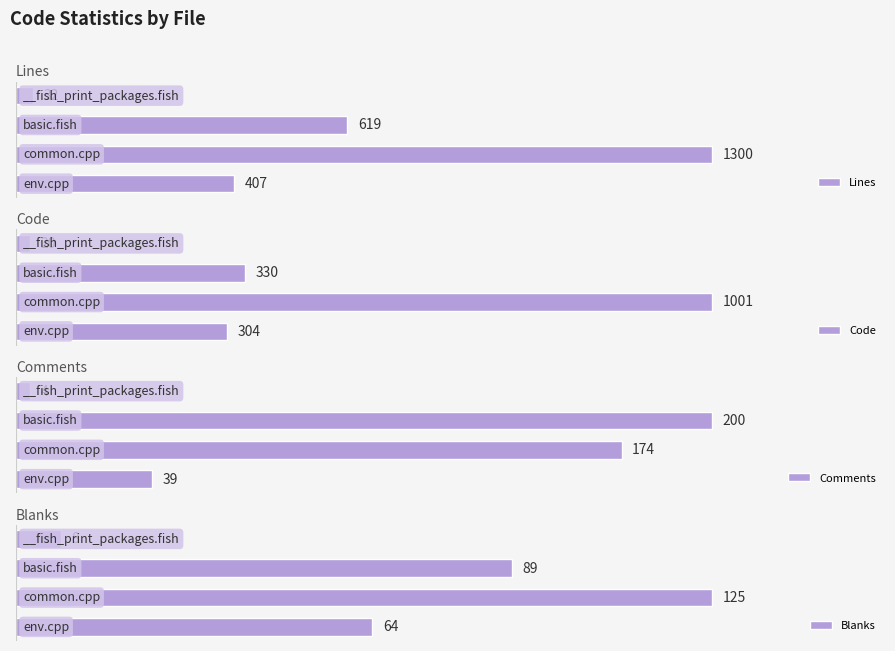

True or false: Code has a value of 422 at 1.

False